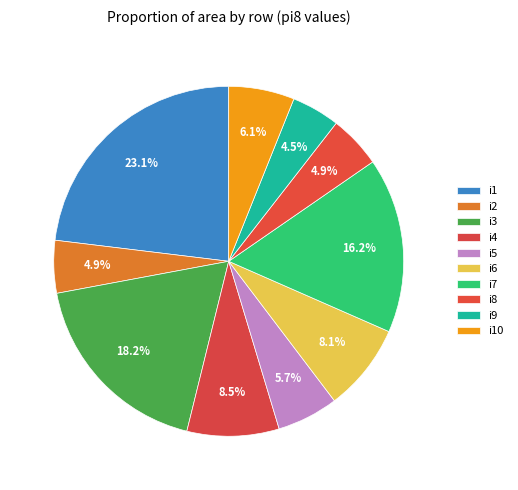

How many slices are in this pie chart?

10